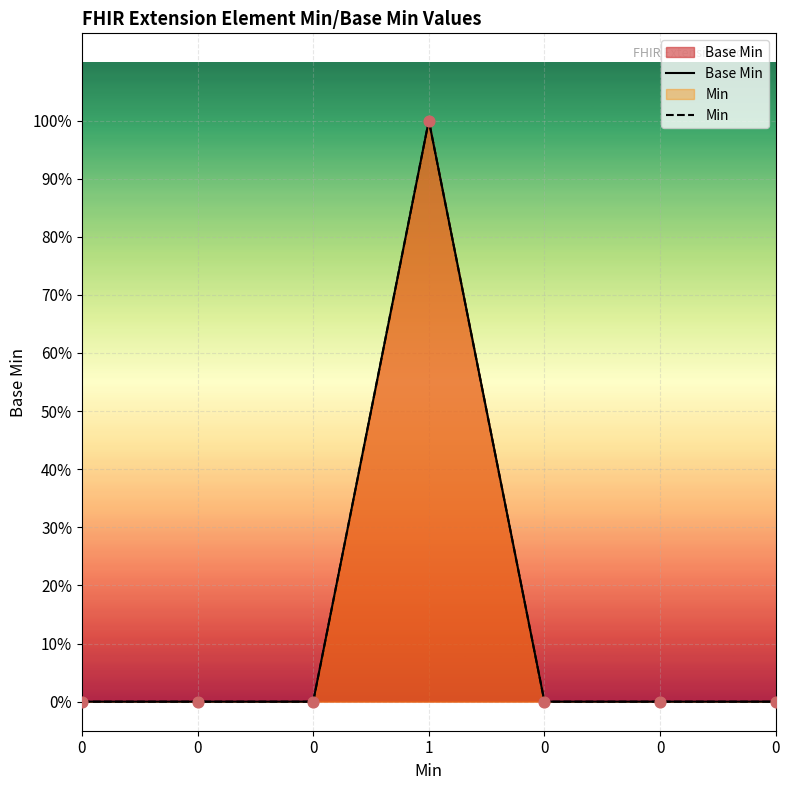

Which series has the largest total across all categories?

Base Min